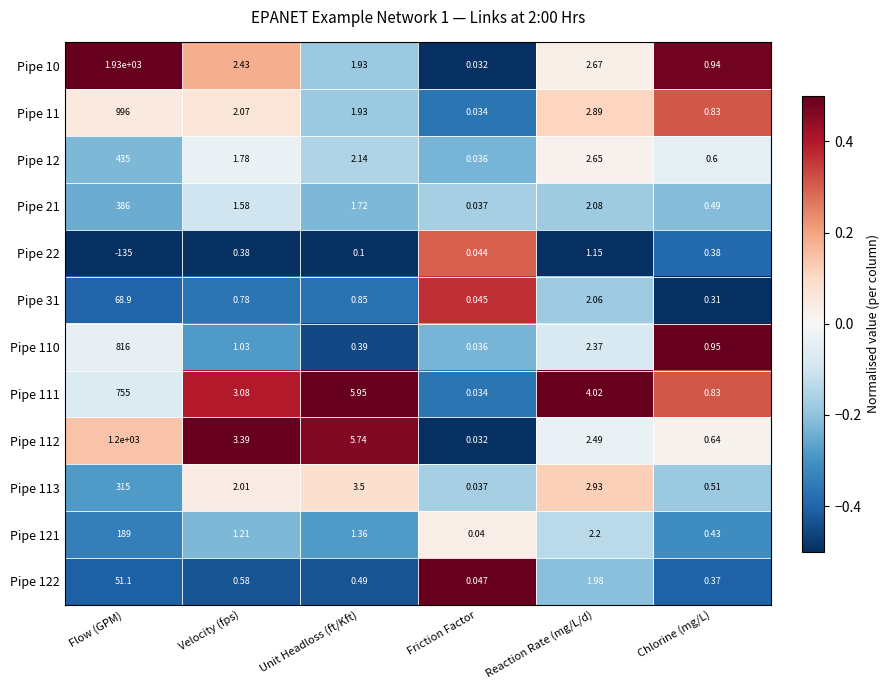

At which category is the sum across all series the highest?

Flow (GPM)